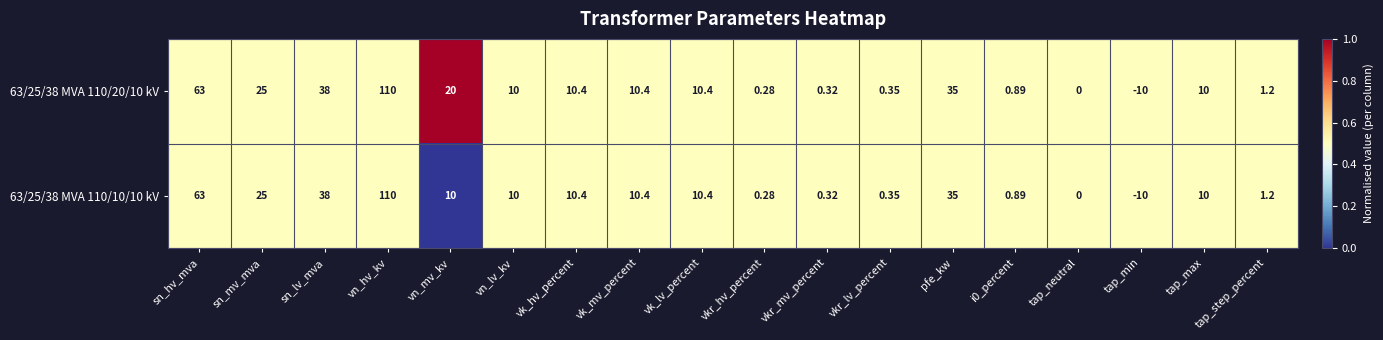

Which category has the lowest value across all series?

tap_min